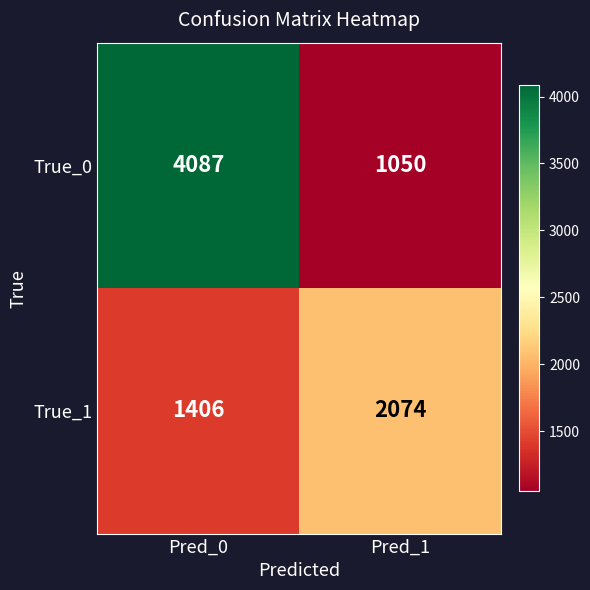

The True_0 series shows 513 at Pred_1. True or false?

False